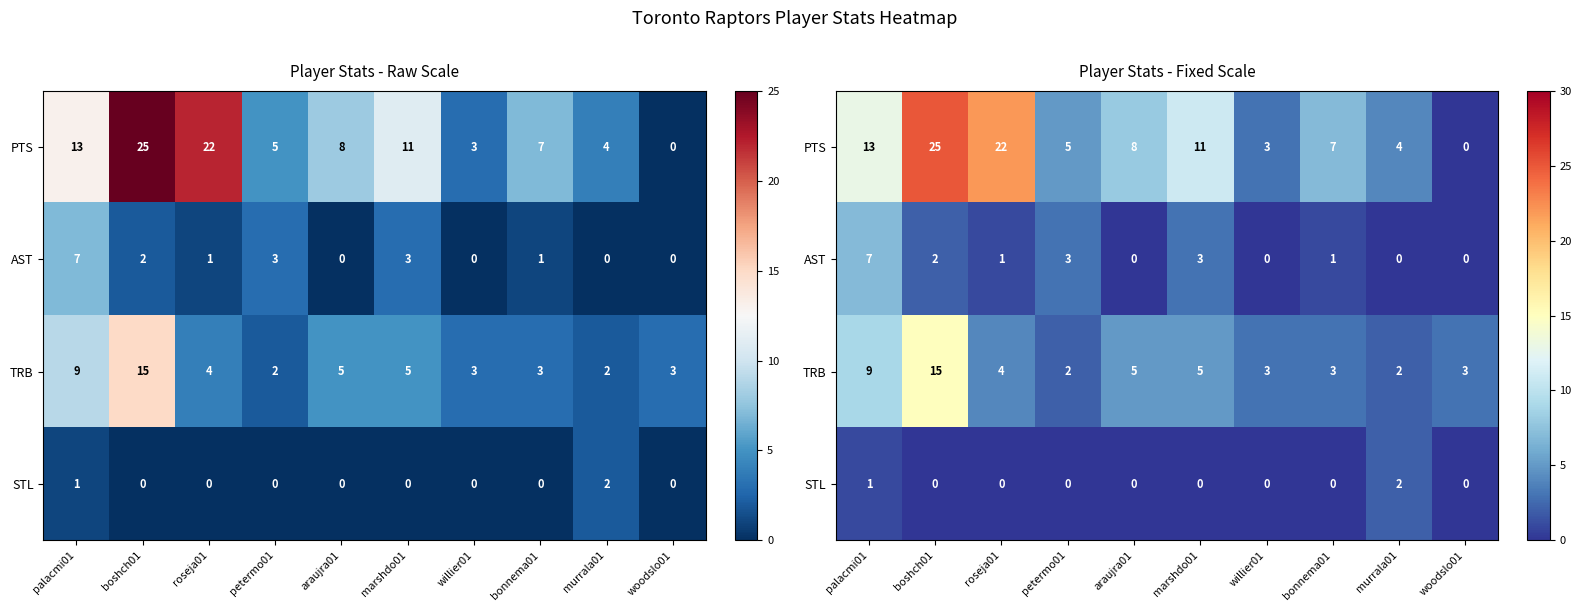

What is the average value of the PTS series?

10